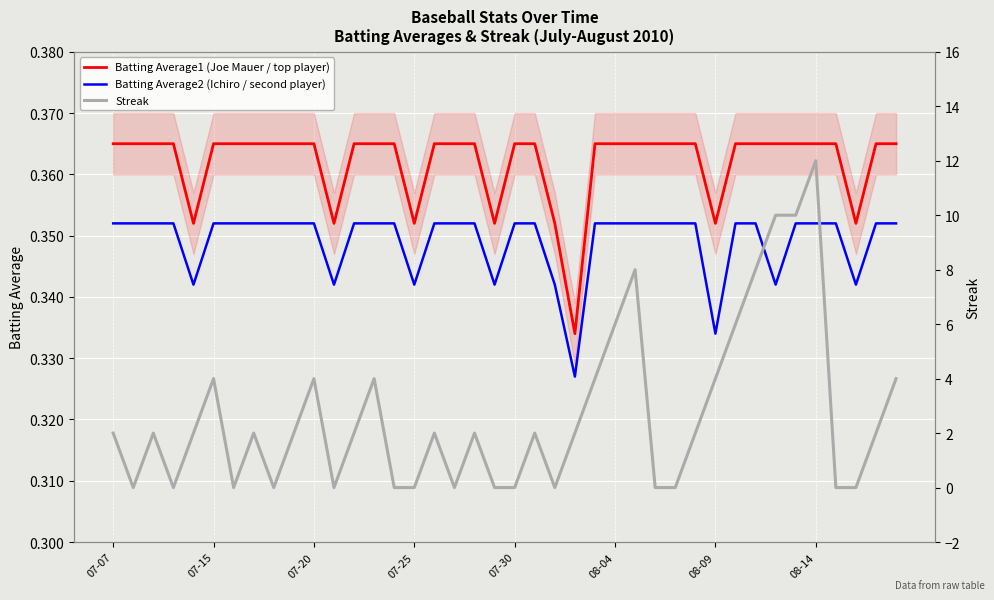

List the series in order of their peak value, lowest first.

Batting Average2 (Ichiro / second player), Batting Average1 (Joe Mauer / top player), Streak